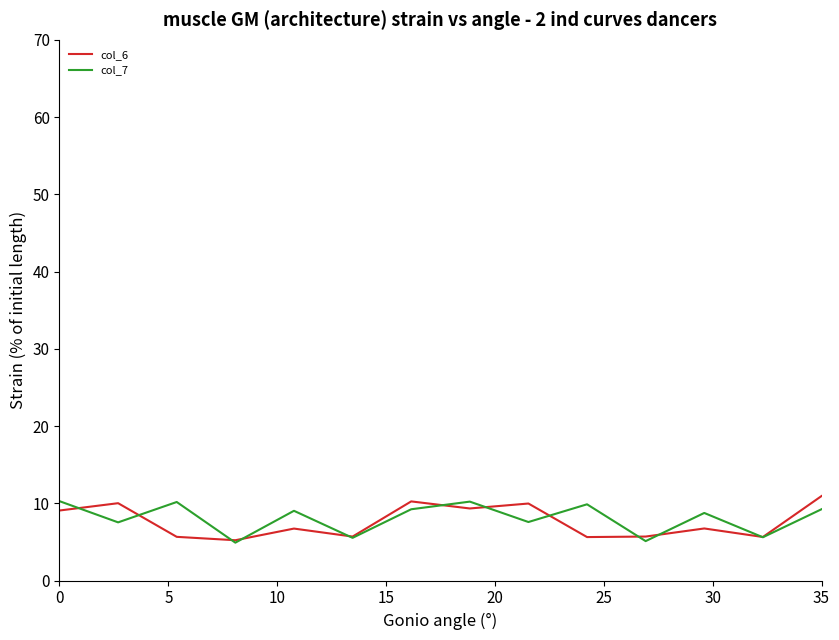

What is the minimum value shown in the chart?

4.9